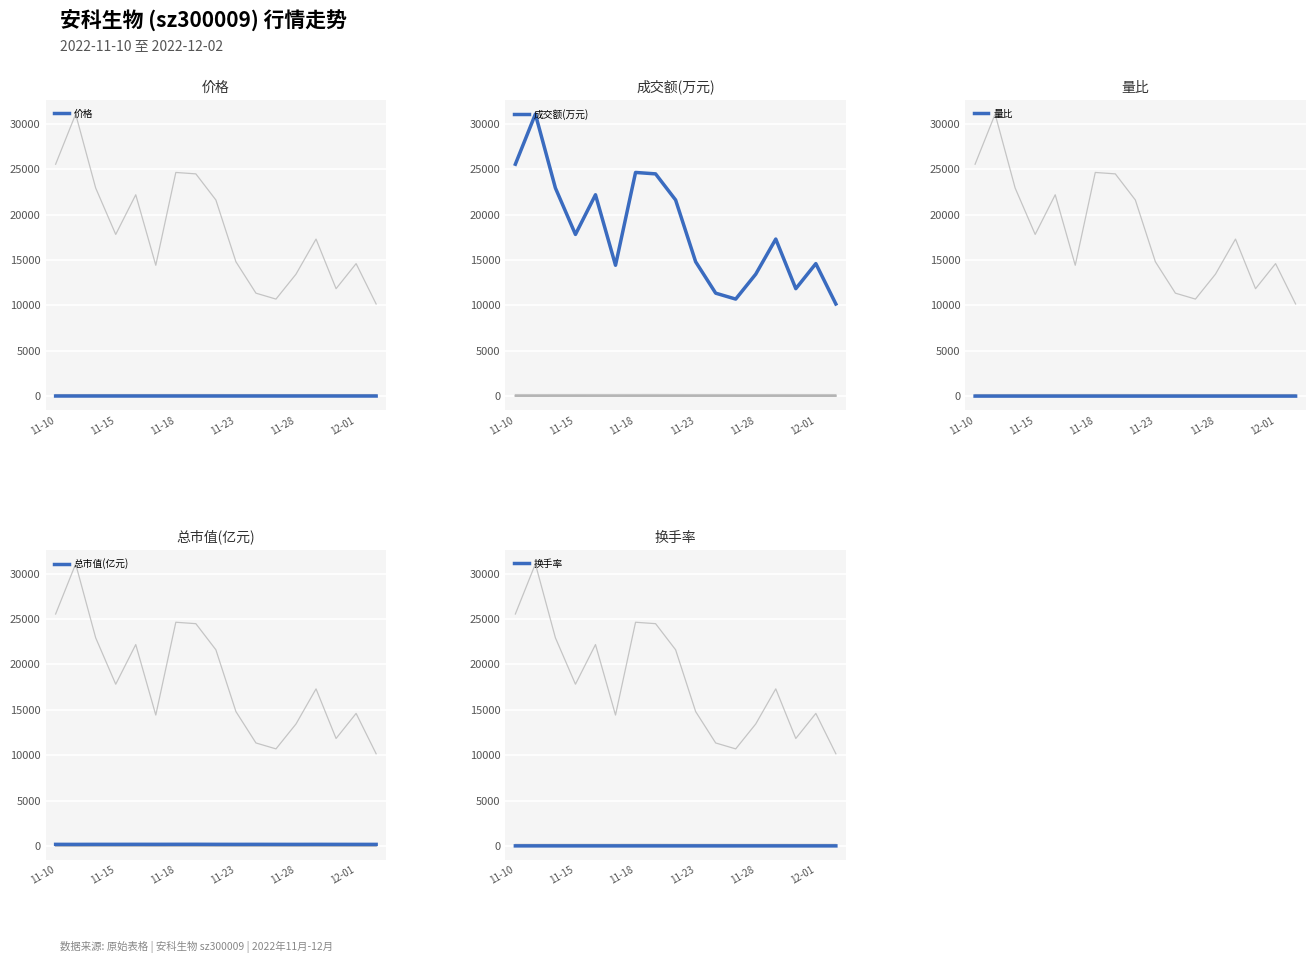

How many interior local peaks does the 换手率 series have?

5